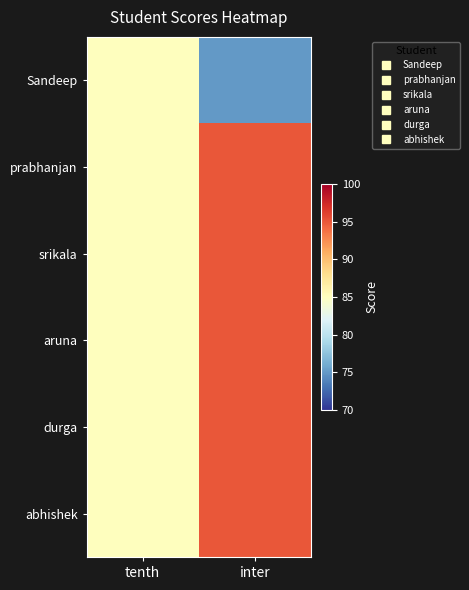

Which series has the widest spread of values?

Sandeep